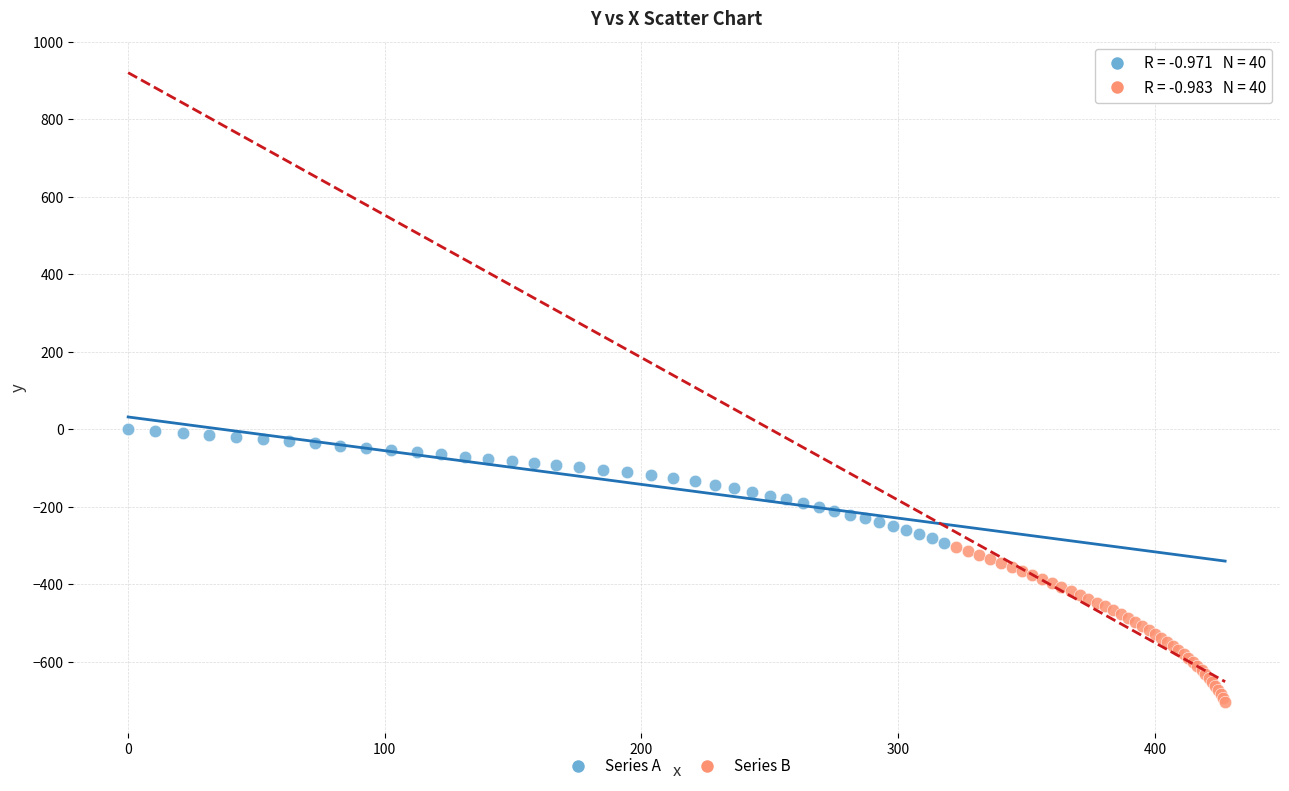

Which series has the widest spread of Y values?

Series B